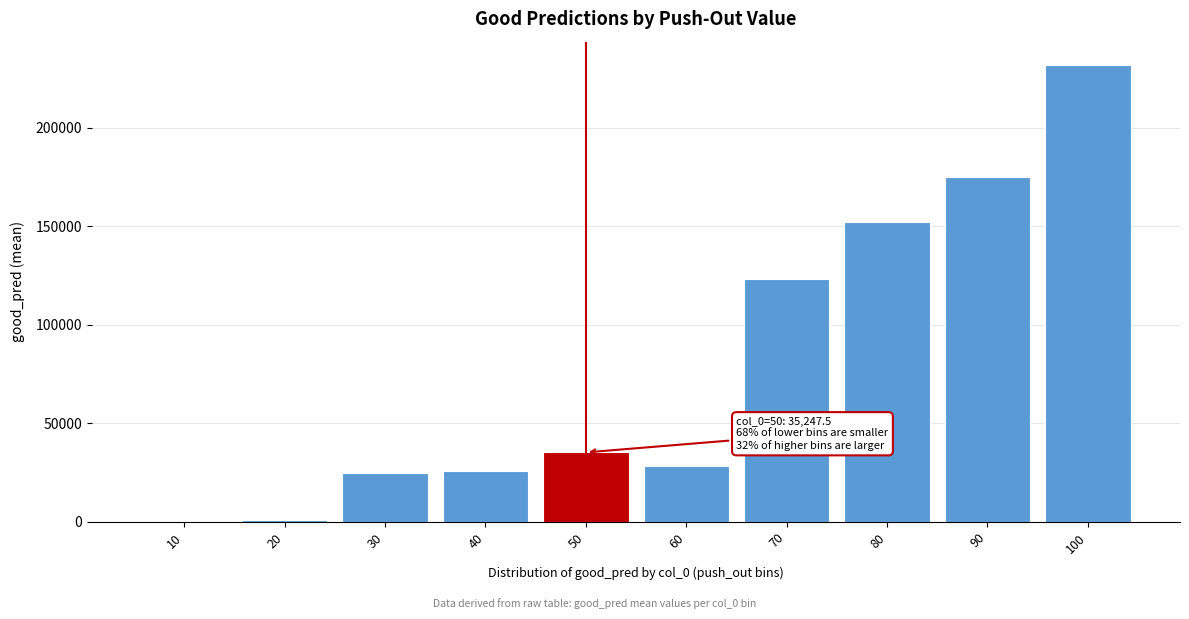

Approximately how many times larger is the value at 60 compared to 30?

1.1